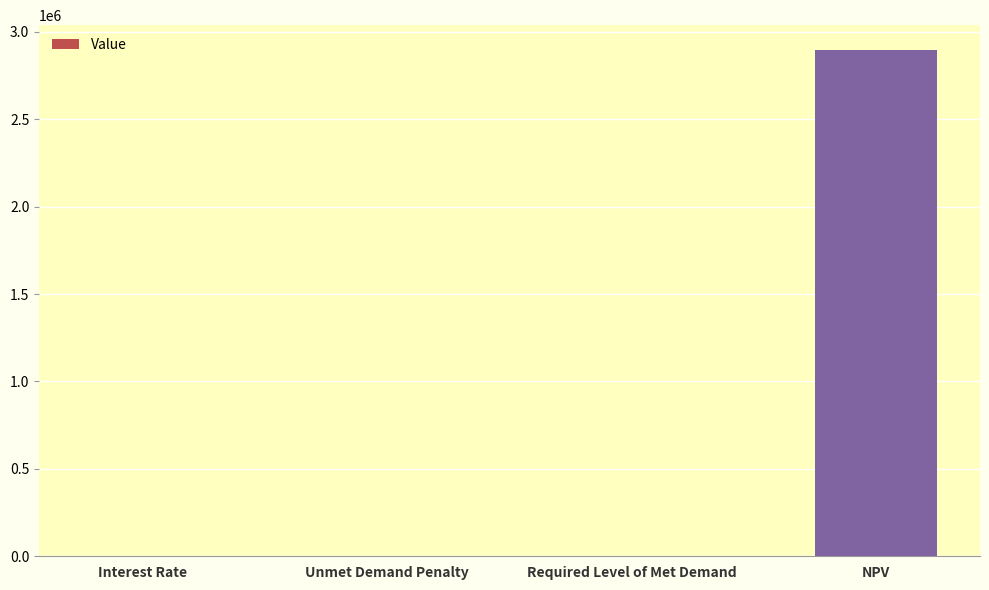

What is the sum of all values?

2893872.3